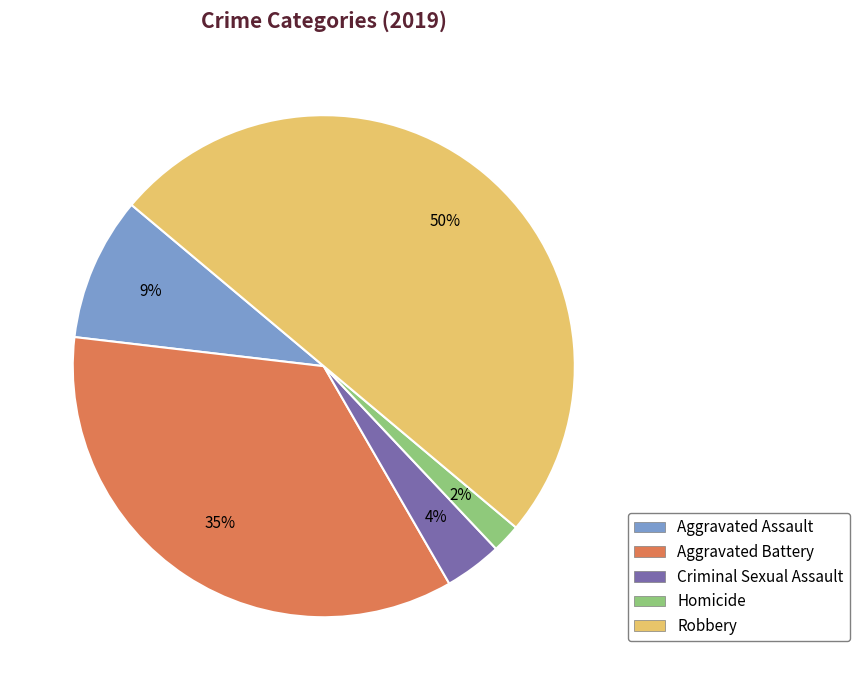

Which slice is the largest?

Robbery